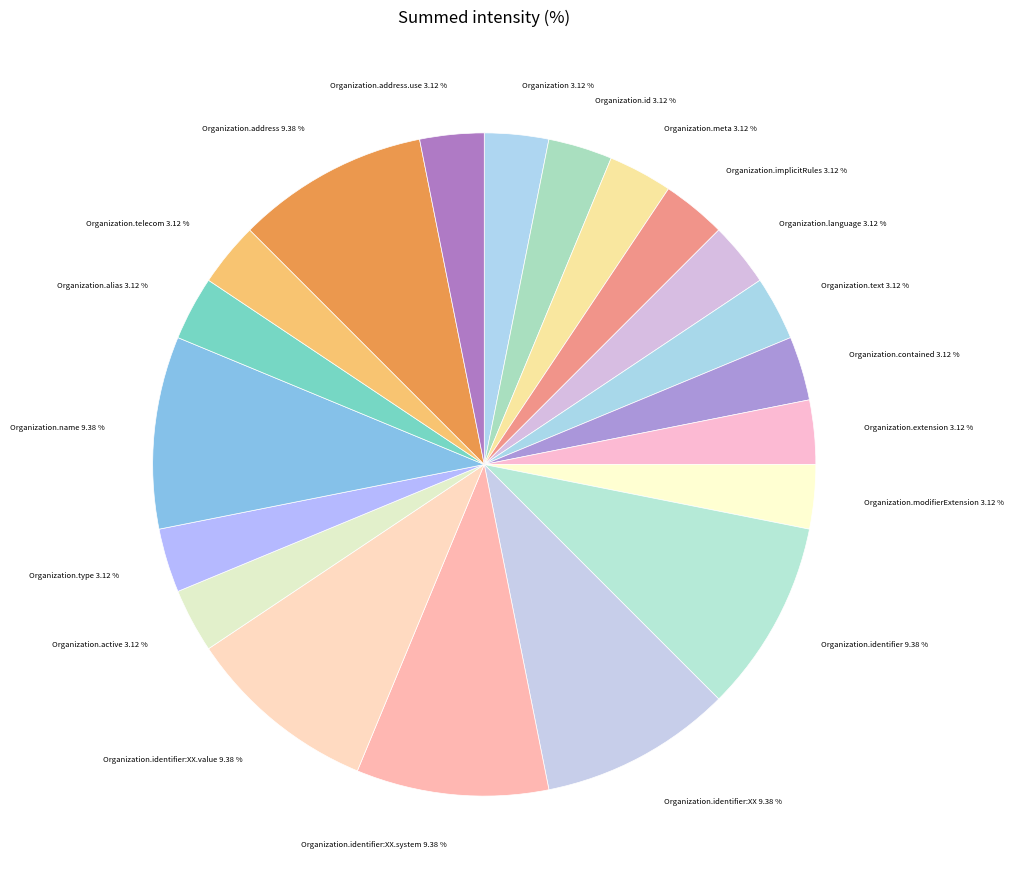

How many segments does this pie chart have?

20